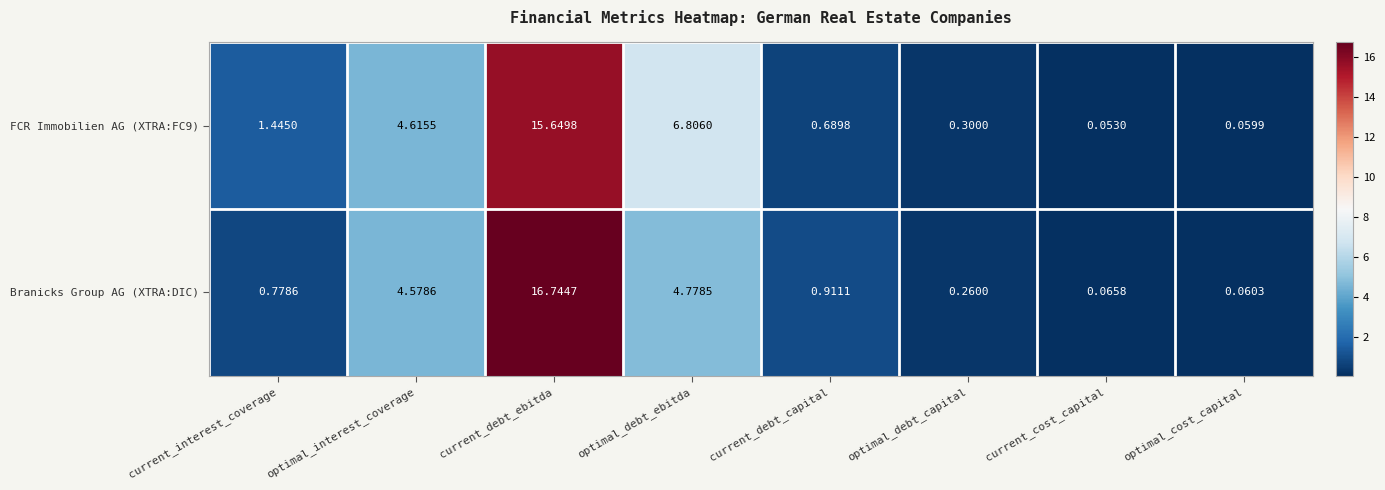

Between optimal_interest_coverage and current_debt_capital, which series saw the biggest shift?

FCR Immobilien AG (XTRA:FC9)